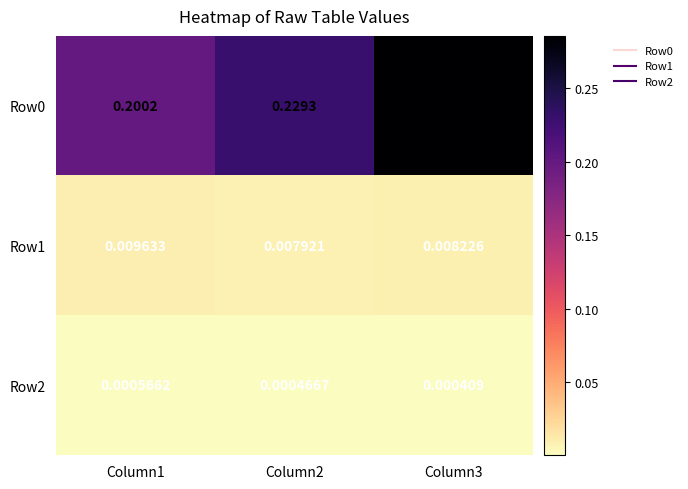

Is the value of Row2 at Column1 greater than the value of Row0 at Column2?

No